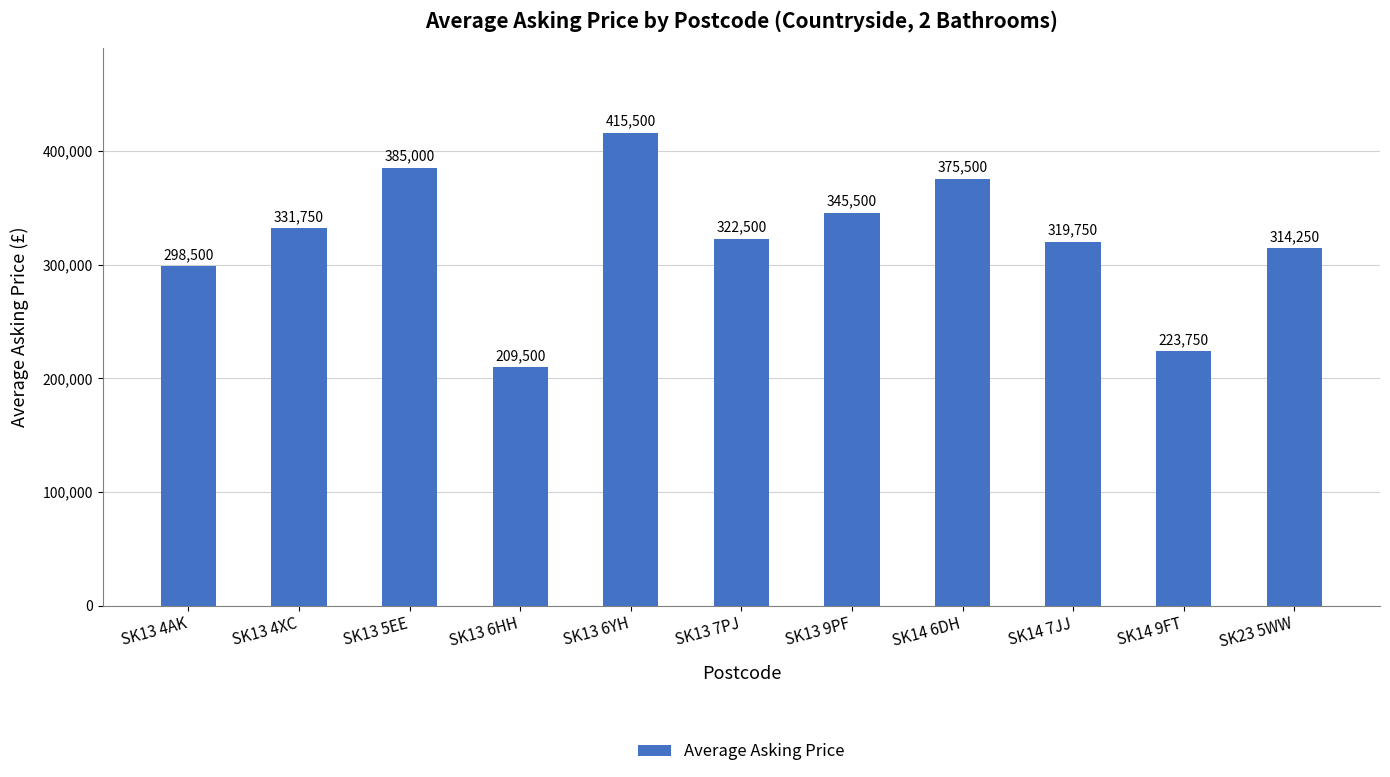

The value at SK13 9PF is 345500. True or false?

True